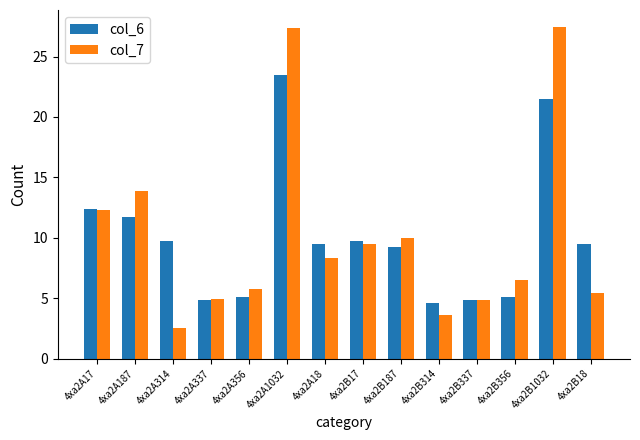

What is the minimum value for col_6?

4.6